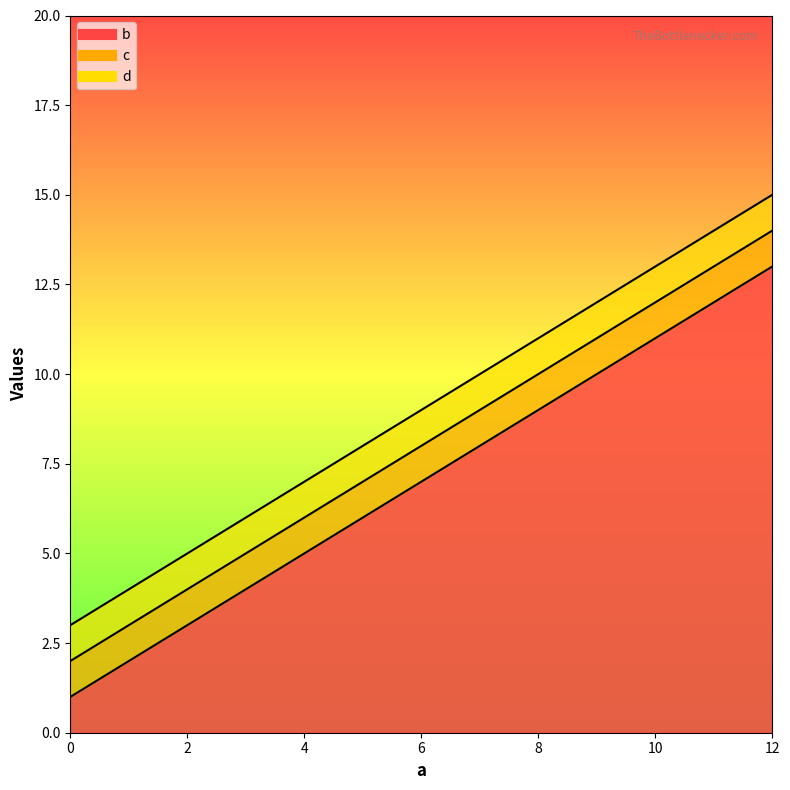

Rank the series at 8 from highest to lowest value.

d, c, b